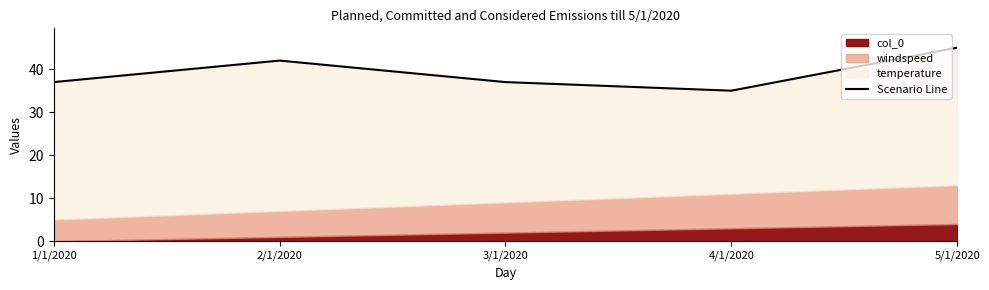

Which label corresponds to the smallest value in the chart?

4/1/2020